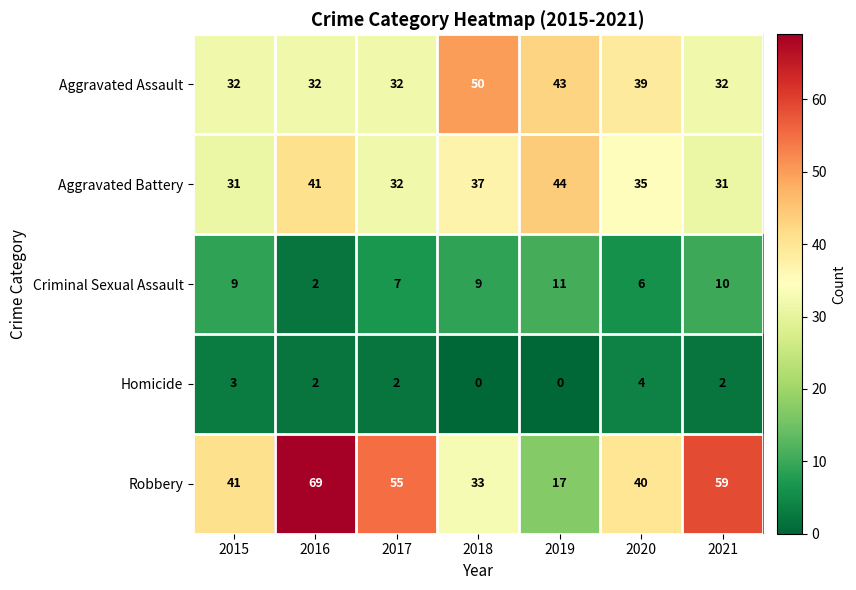

Where is Criminal Sexual Assault nearest to the value 6?

2020